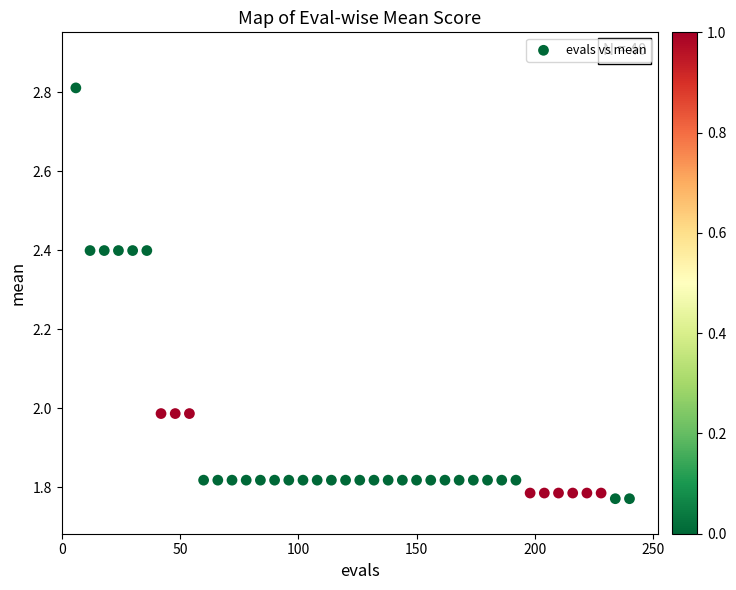

What is the range of X values (max minus min)?

234.0